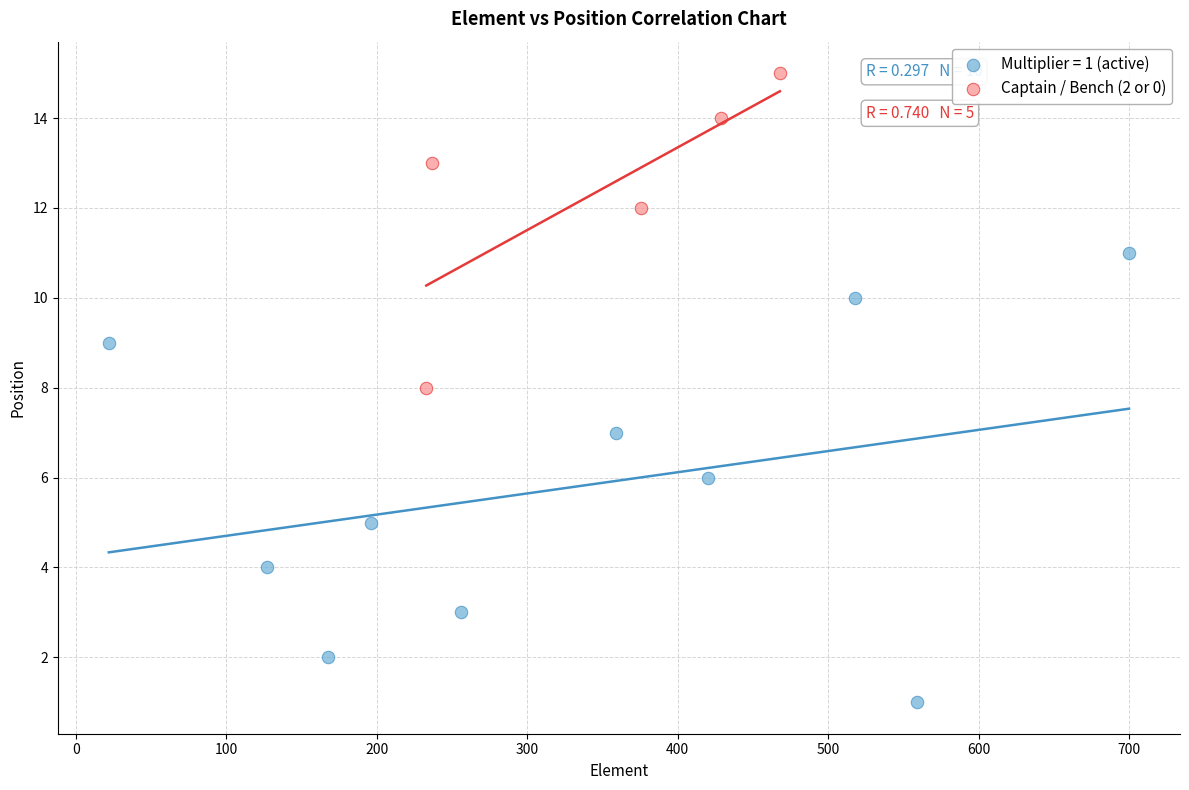

Which series has the widest spread of Y values?

Multiplier = 1 (active)